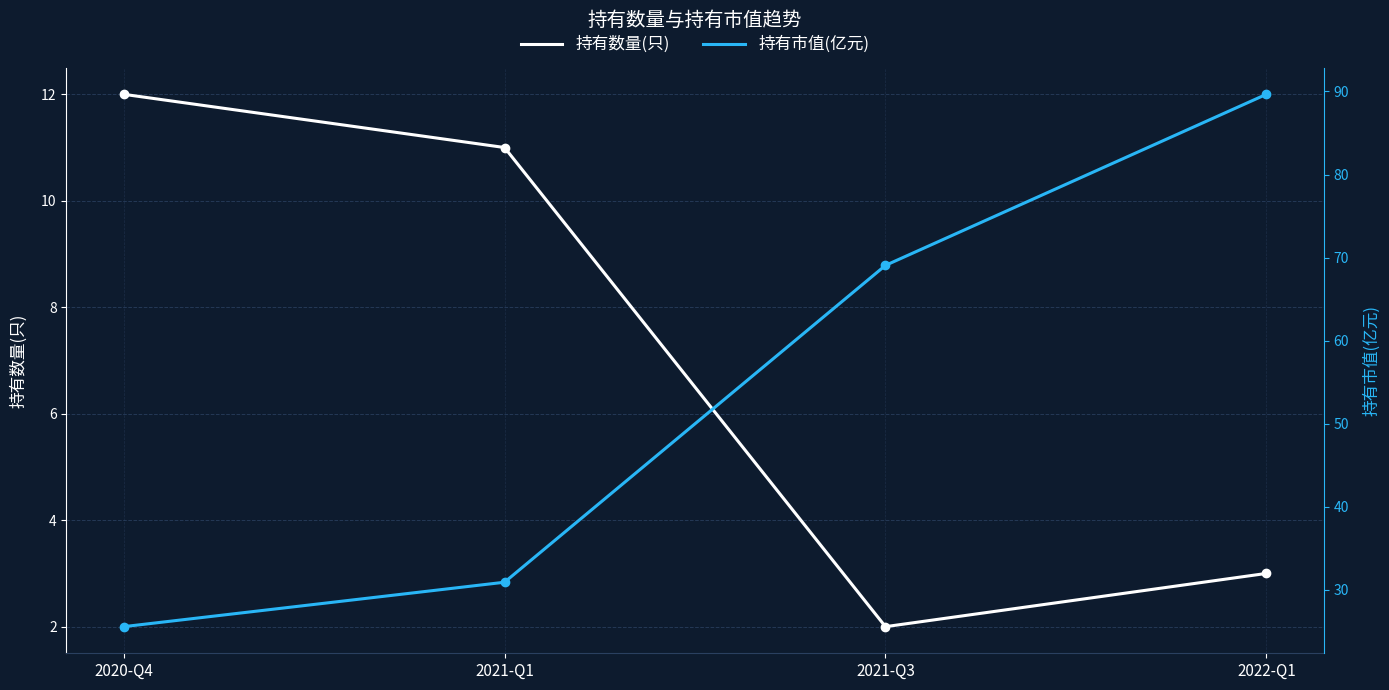

At which label does 持有数量(只) first exceed 11?

2020-Q4